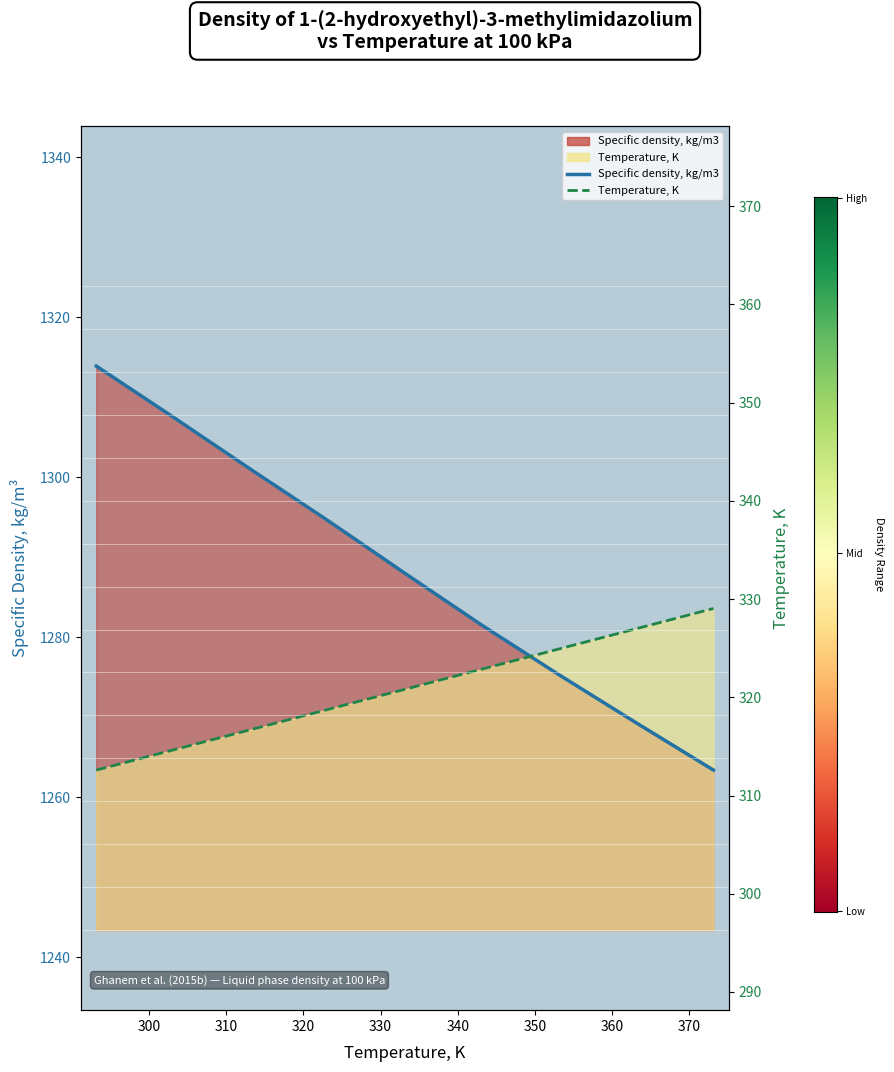

The Specific density, kg/m3 series shows 629.8 at 300. True or false?

False